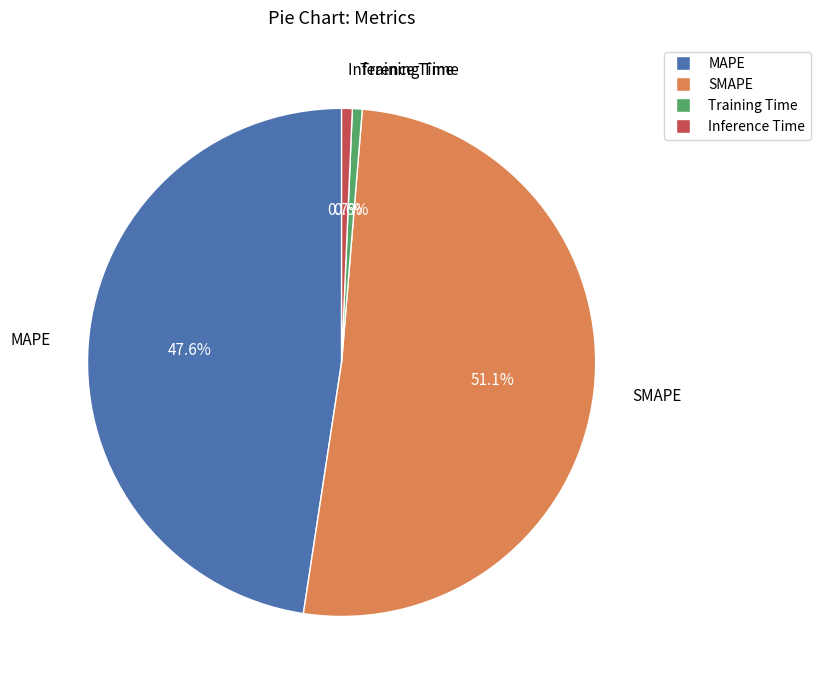

To the nearest percent, what percentage of the pie is Inference Time?

1%